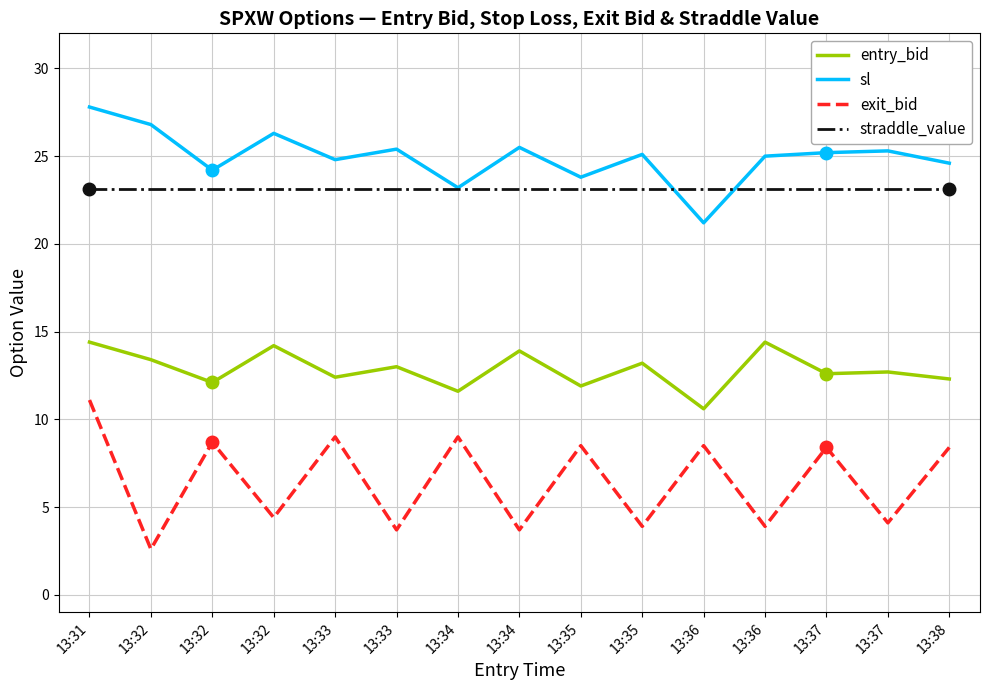

True or false: exit_bid and entry_bid intersect in this chart.

False